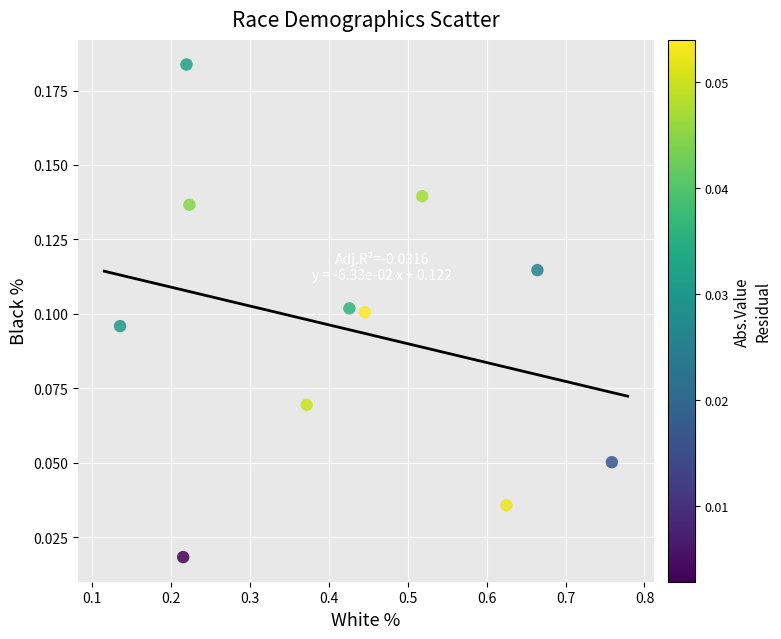

What is the range of X values (max minus min)?

0.6